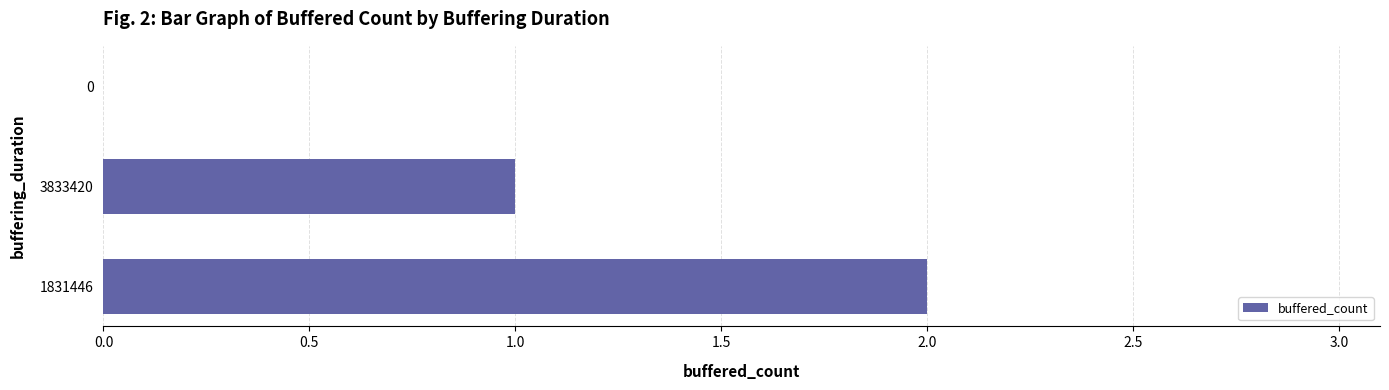

The chart shows a value of 3 at 1831446. True or false?

False